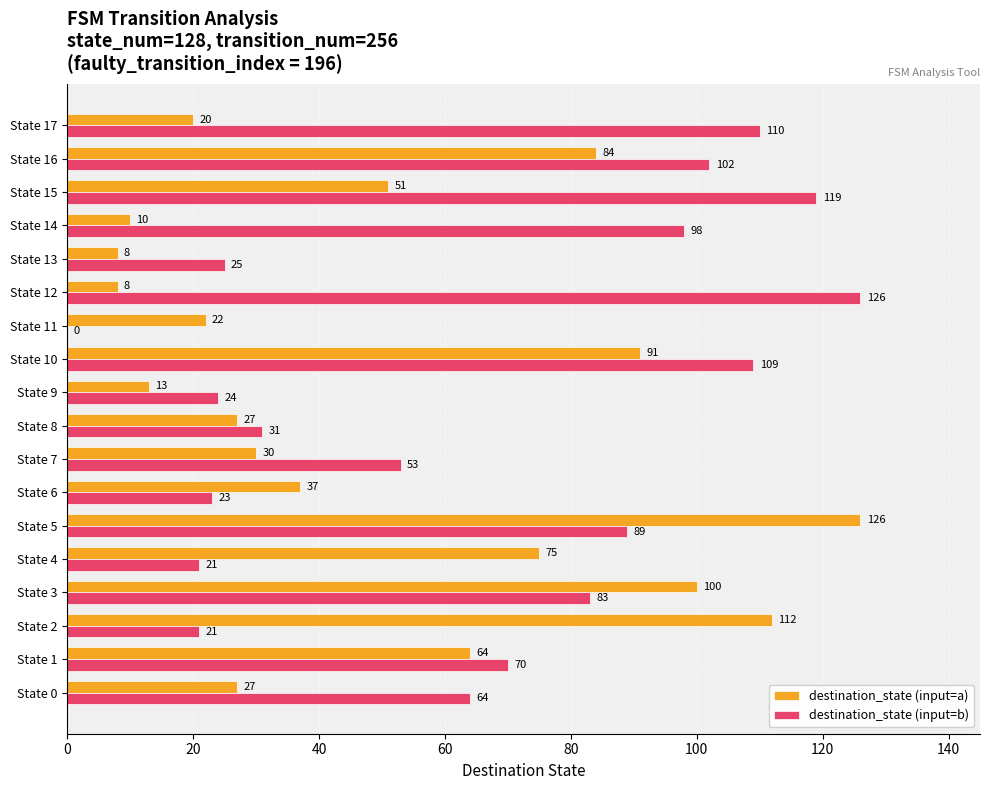

What is the total value across all series at State 16?

186